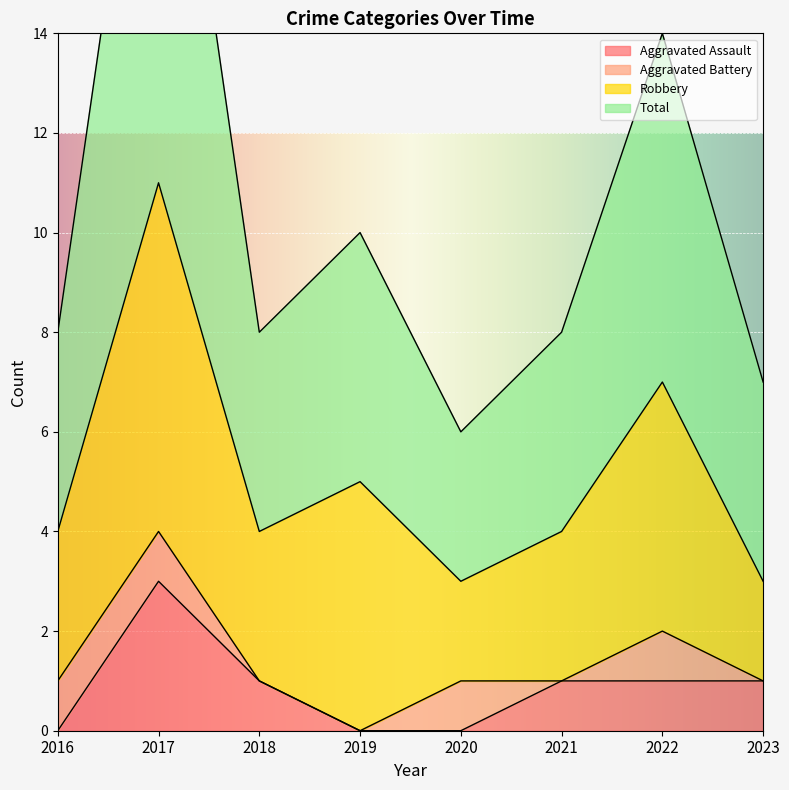

Which category has the lowest value across all series?

2016